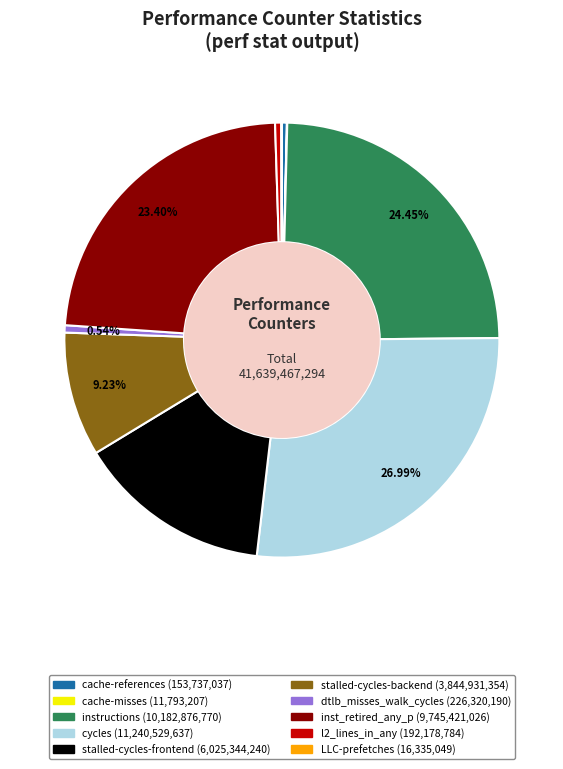

Which category has the biggest portion of the pie?

cycles